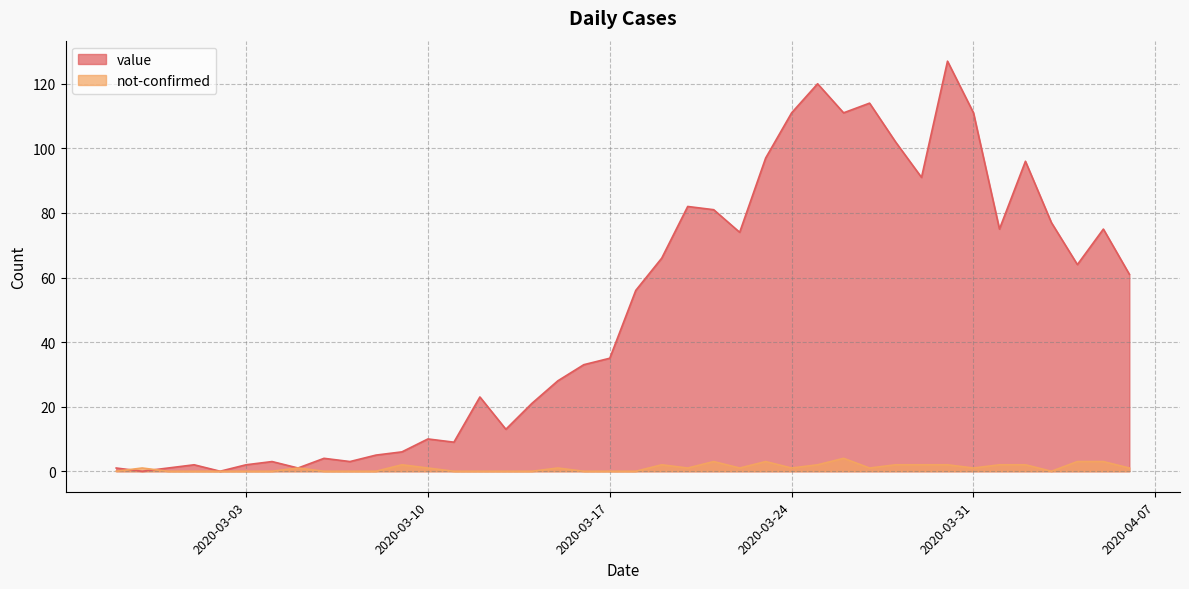

How many data points in value are above 56?

19